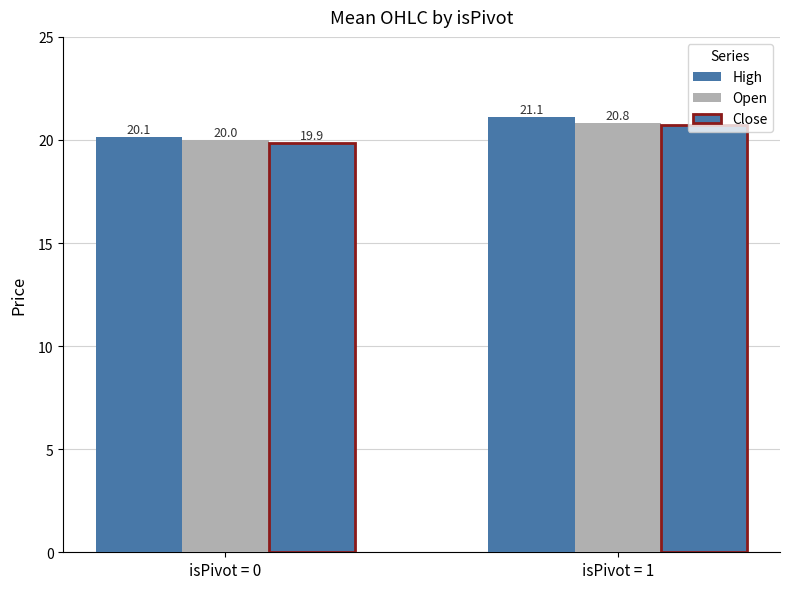

How many distinct data groups are displayed?

3